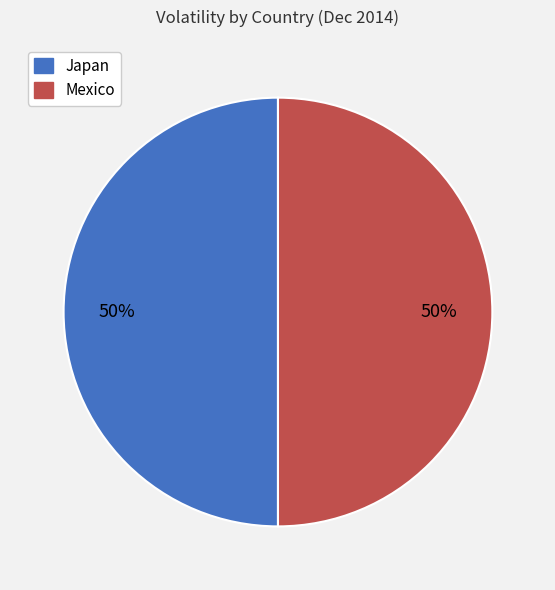

To the nearest percent, what is the average slice percentage?

50%